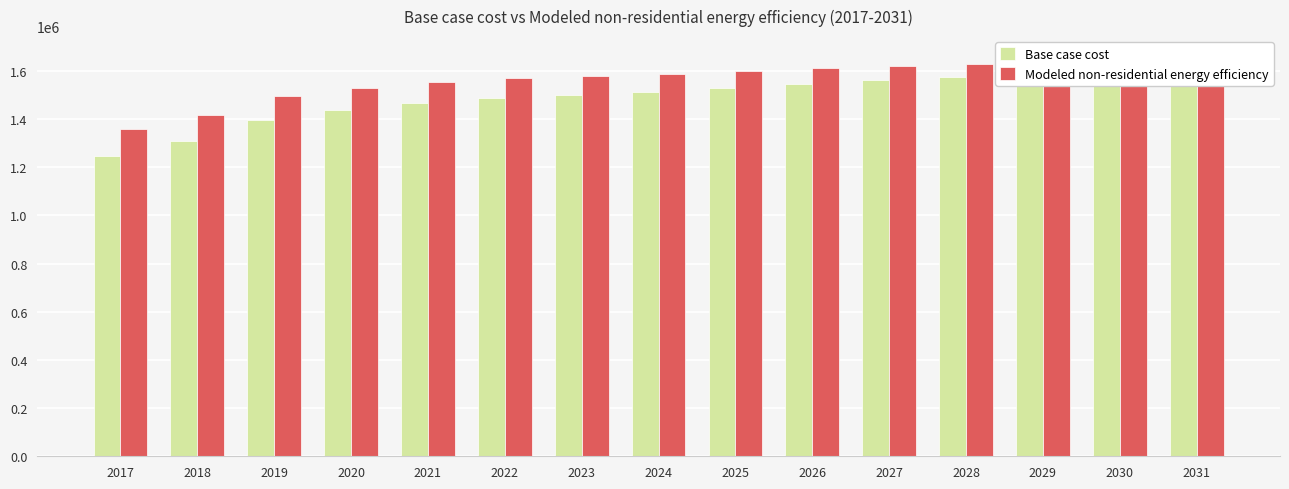

At which category is the sum across all series the highest?

2031